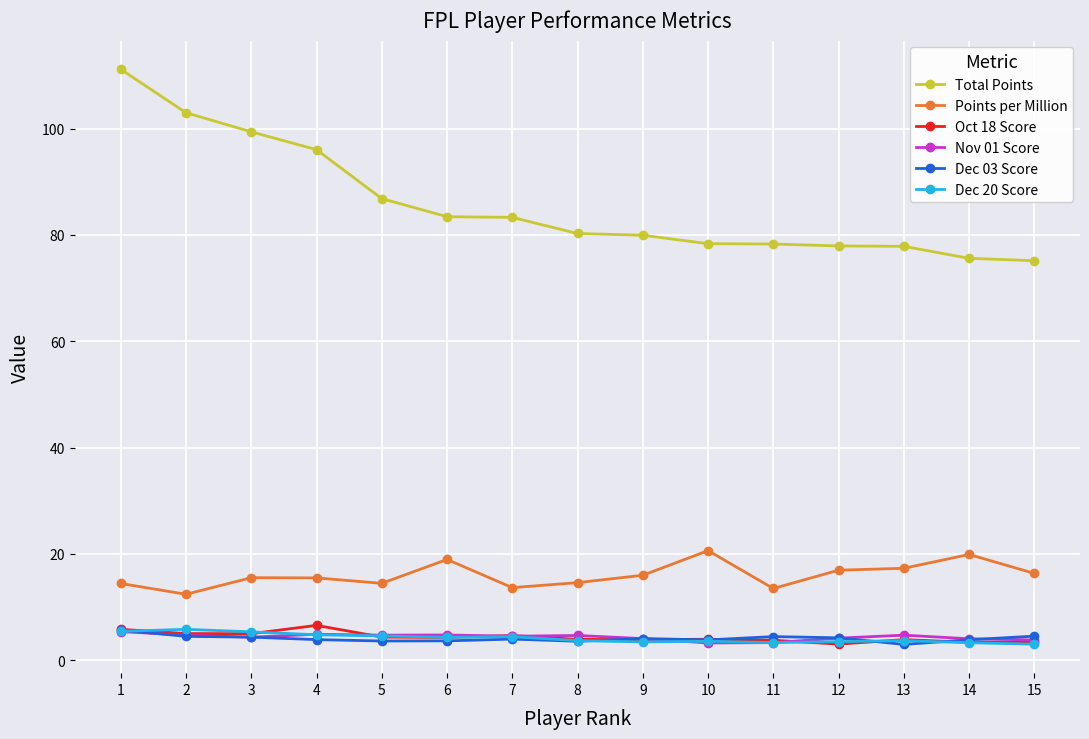

The value of Dec 20 Score at 7 is 4.4. True or false?

True